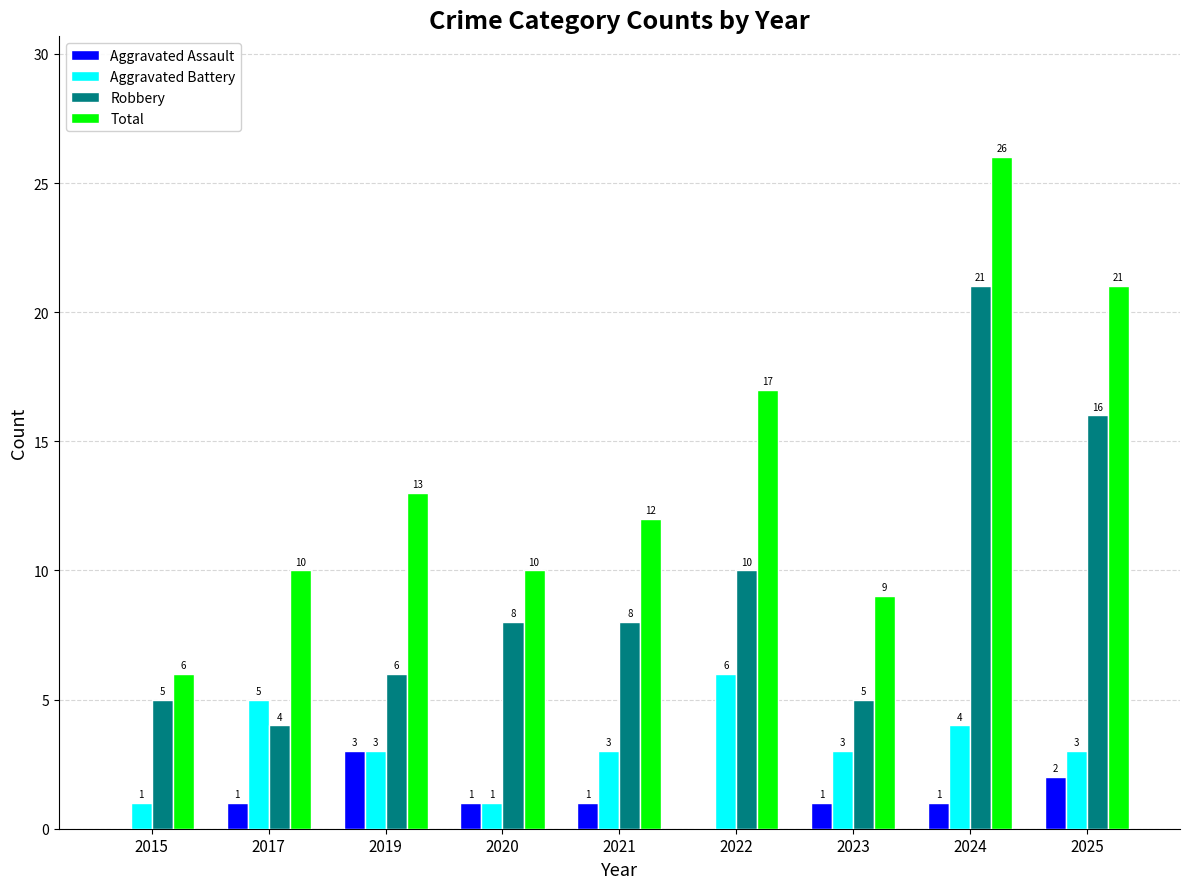

What is the spread (max minus min) of values at 2015?

6